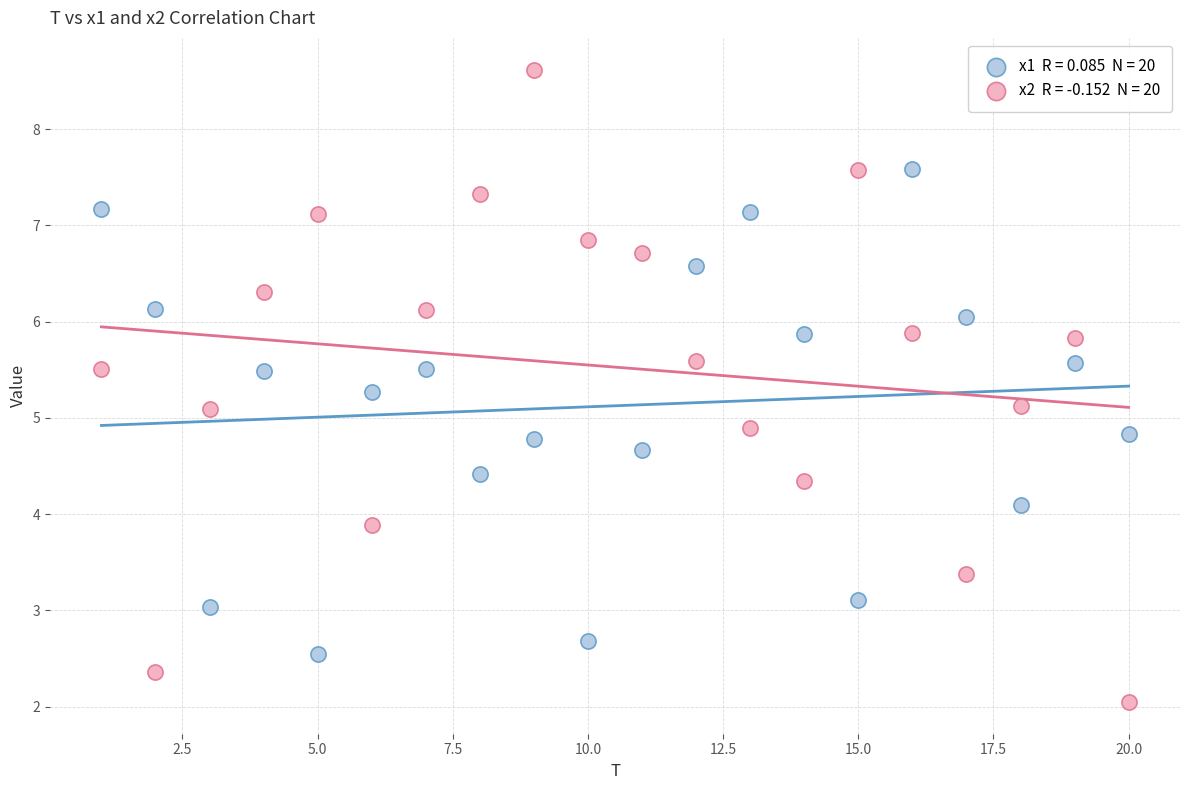

Across all data points, what is the range of Y values (max minus min)?

6.6